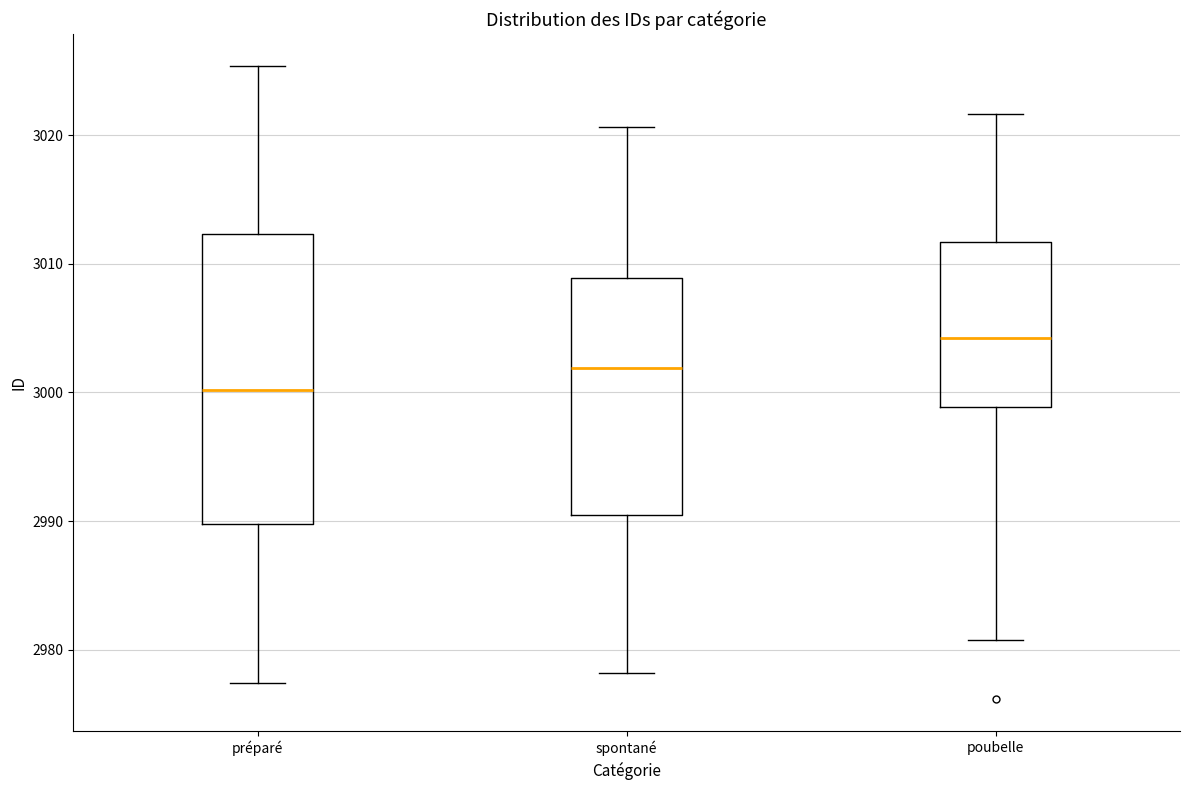

Which box's median line is the lowest?

préparé